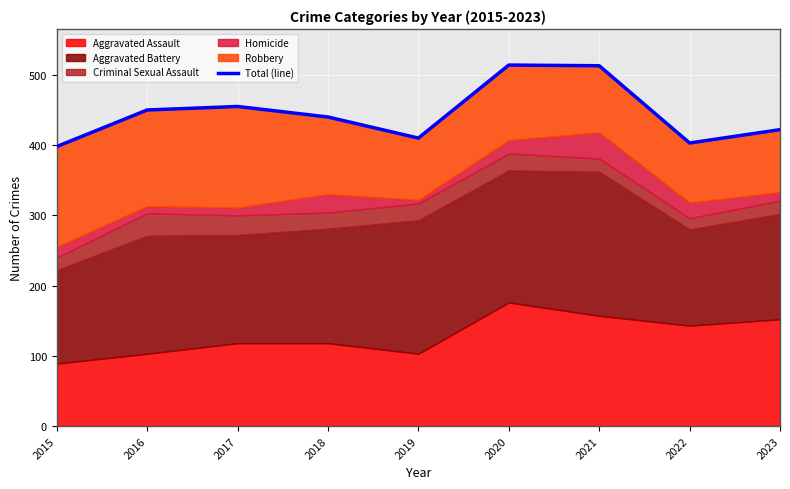

Rank the categories by value from highest to lowest.

2020, 2021, 2017, 2016, 2018, 2023, 2019, 2022, 2015